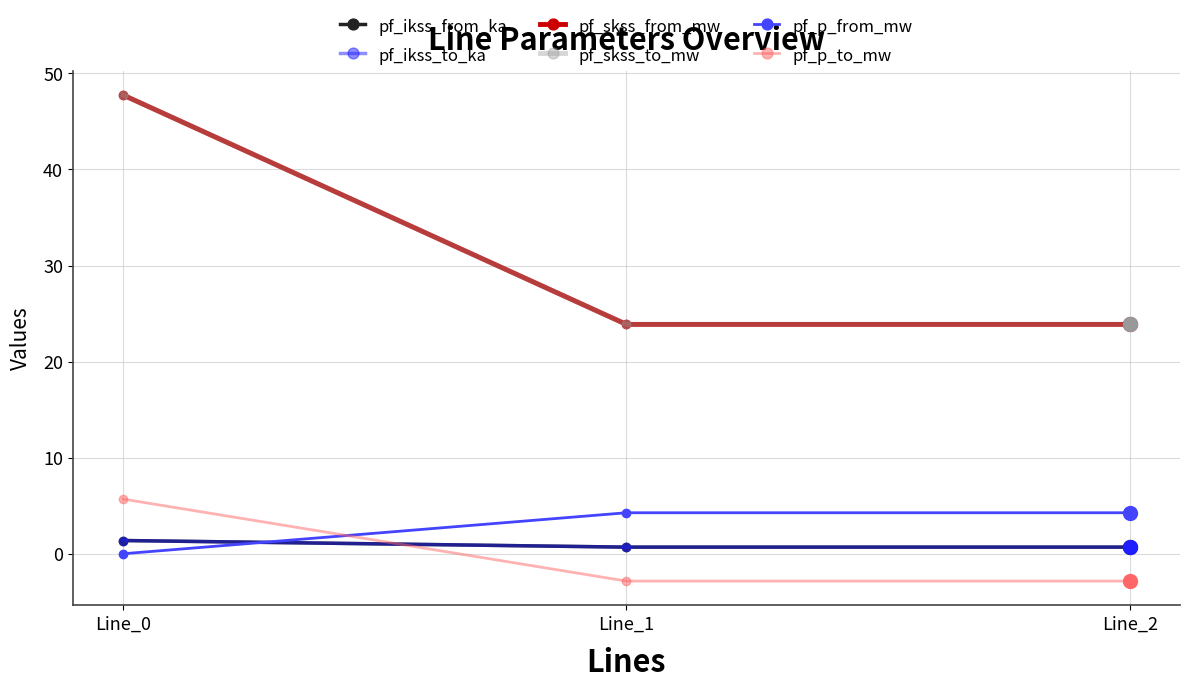

Does the chart display data point markers on the line(s)?

Yes